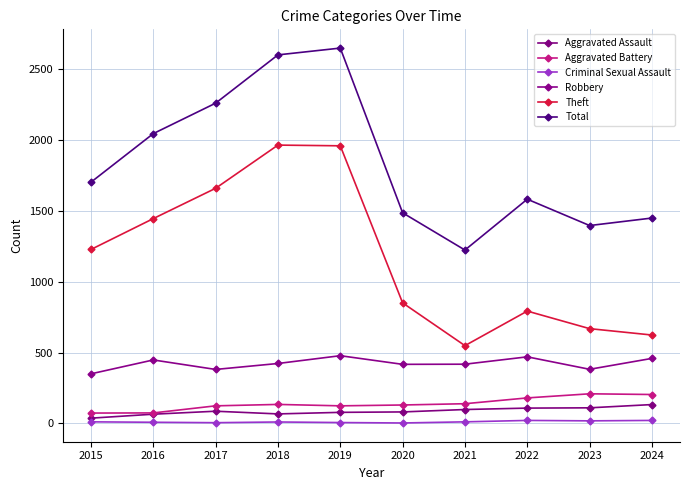

Between 2015 and 2023, which series saw the biggest shift?

Theft